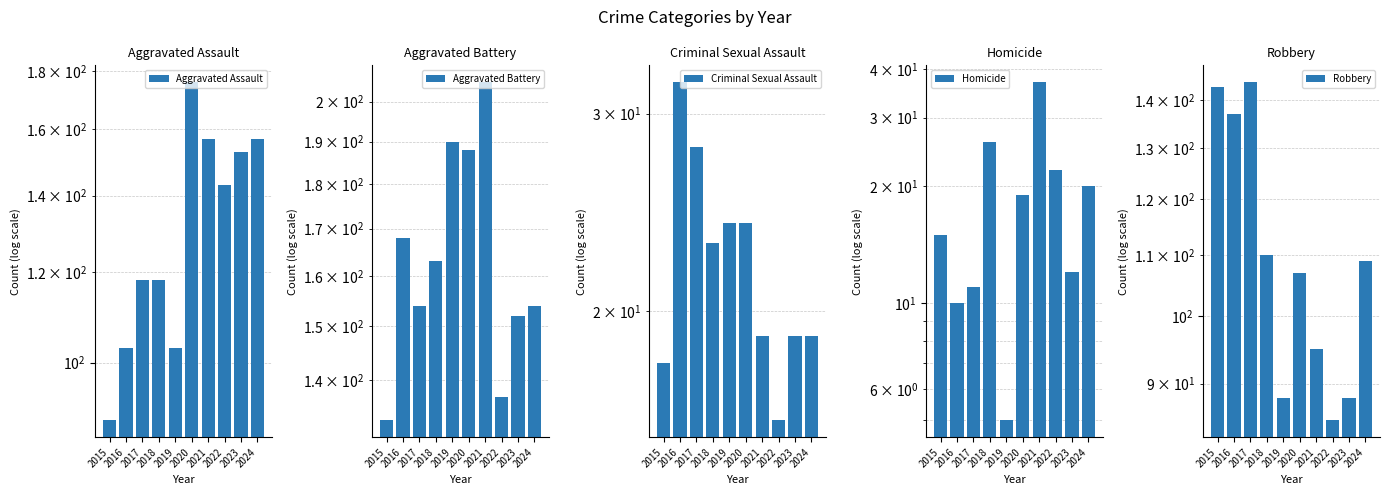

Rank the categories by Criminal Sexual Assault value from highest to lowest.

2016, 2017, 2019, 2020, 2018, 2021, 2023, 2024, 2015, 2022